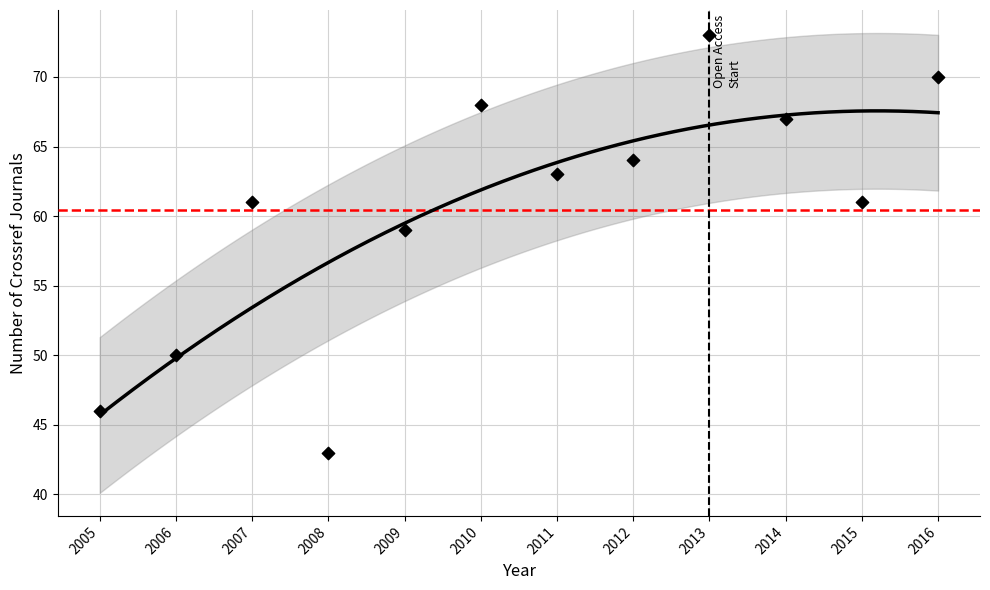

What is the range of X values (max minus min)?

11